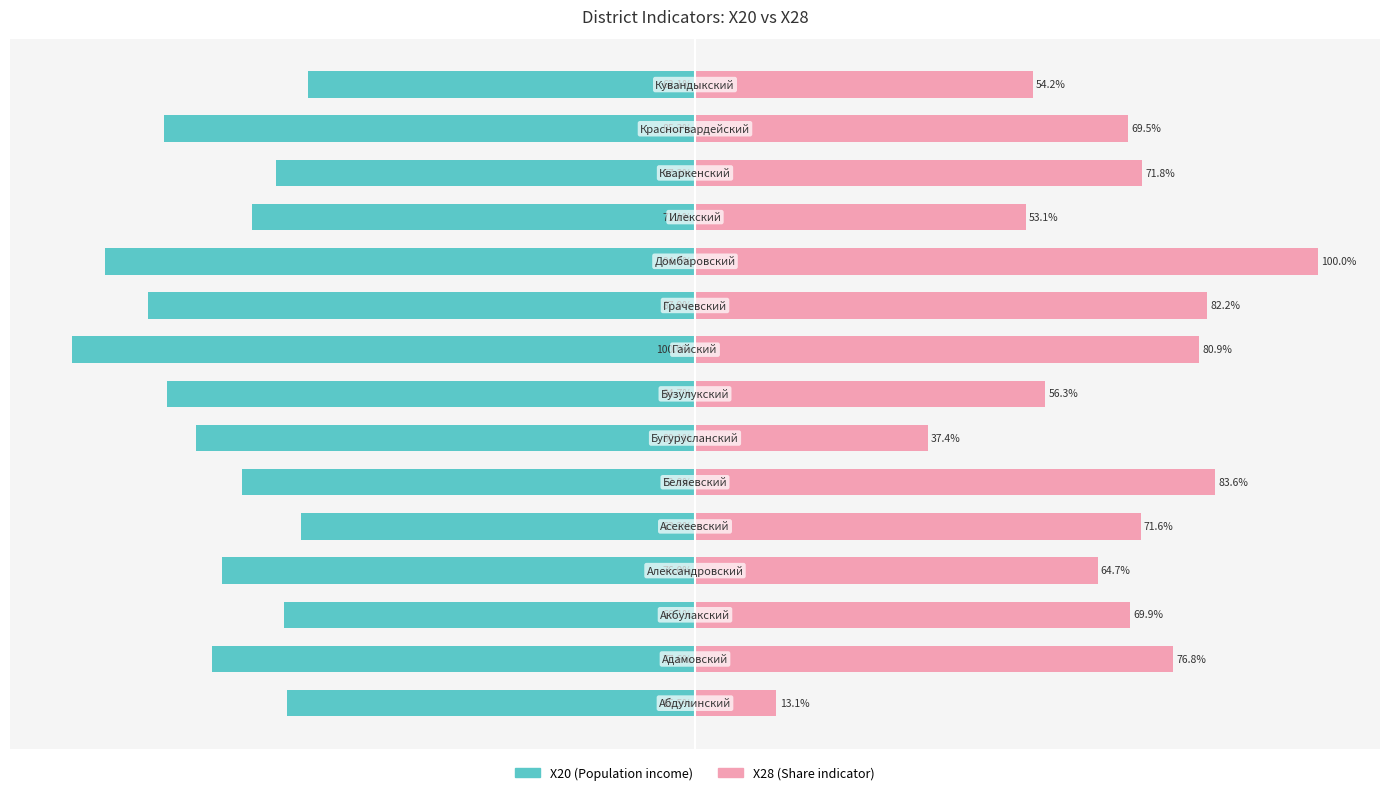

How many bars are there in each group?

2